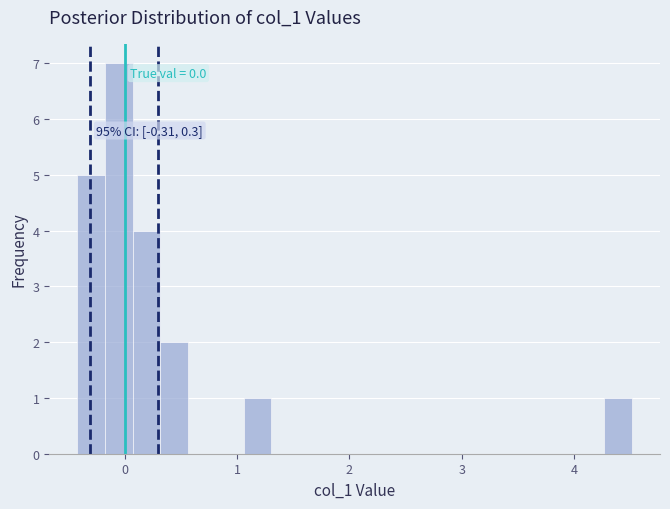

Around what value on the x-axis is the tallest bar? Give the approximate position of its centre, as read against the axis.

-0.1